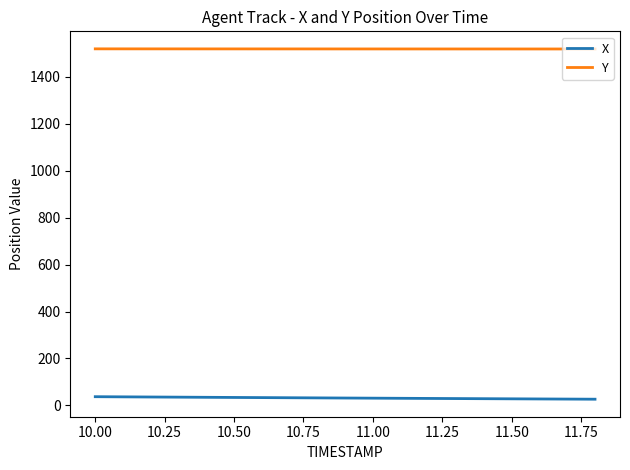

Which series has the largest total across all categories?

Y